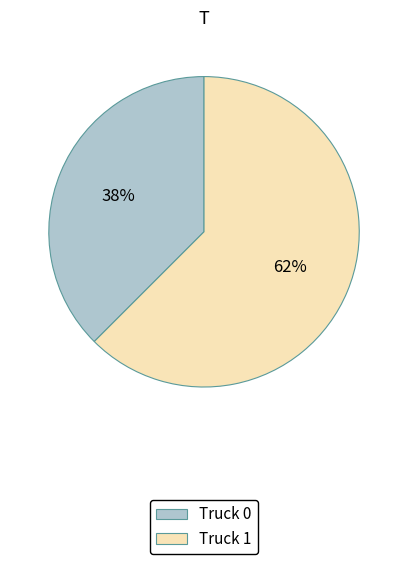

Approximately how many times larger is the value at Truck 0 compared to Truck 1?

0.6